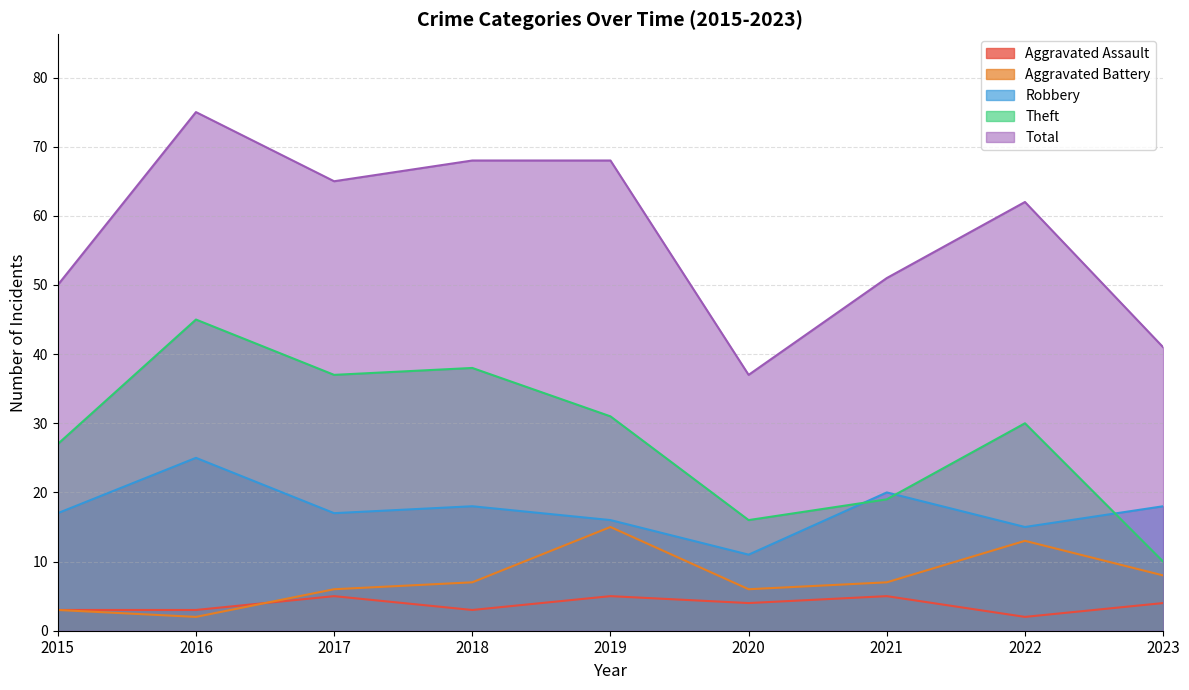

Which category has the lowest value in the Aggravated Battery series?

2016